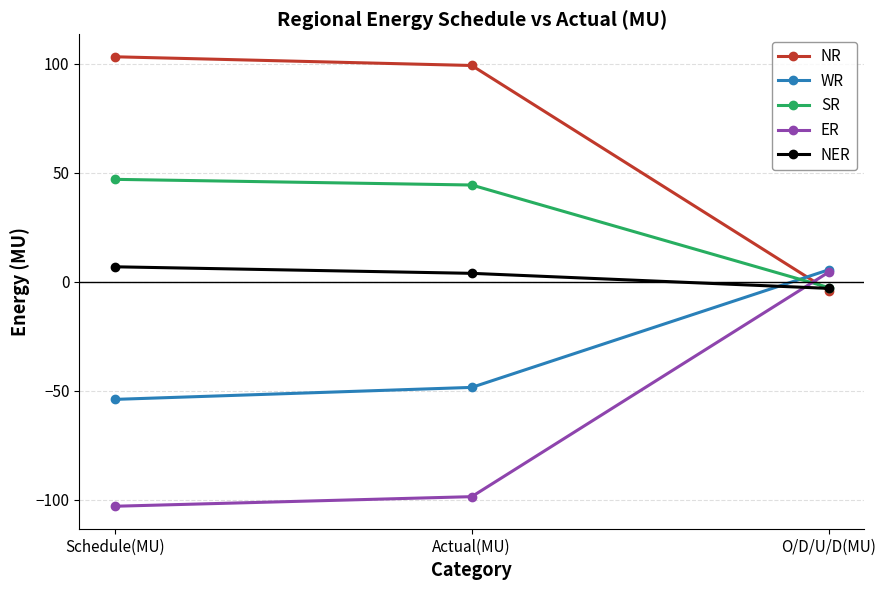

Where does the WR series first go above -48?

O/D/U/D(MU)